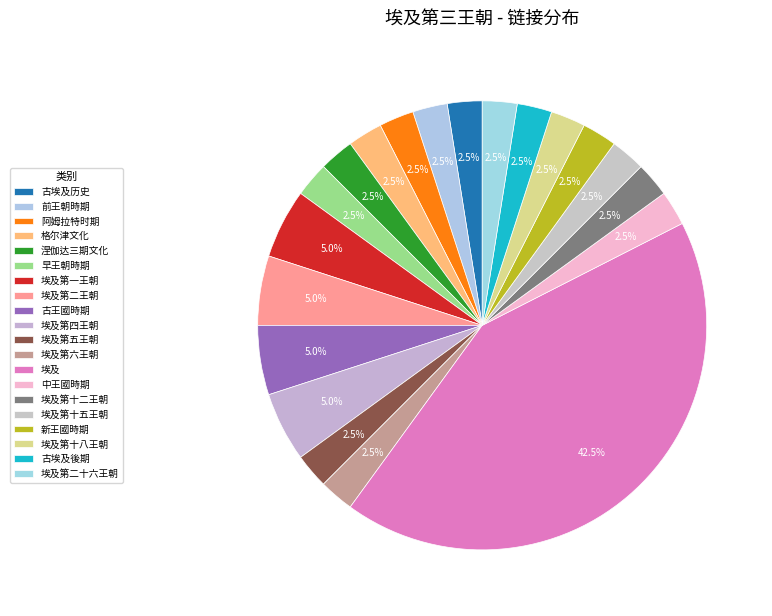

What portion of the pie excludes 埃及第二王朝?

95.0%